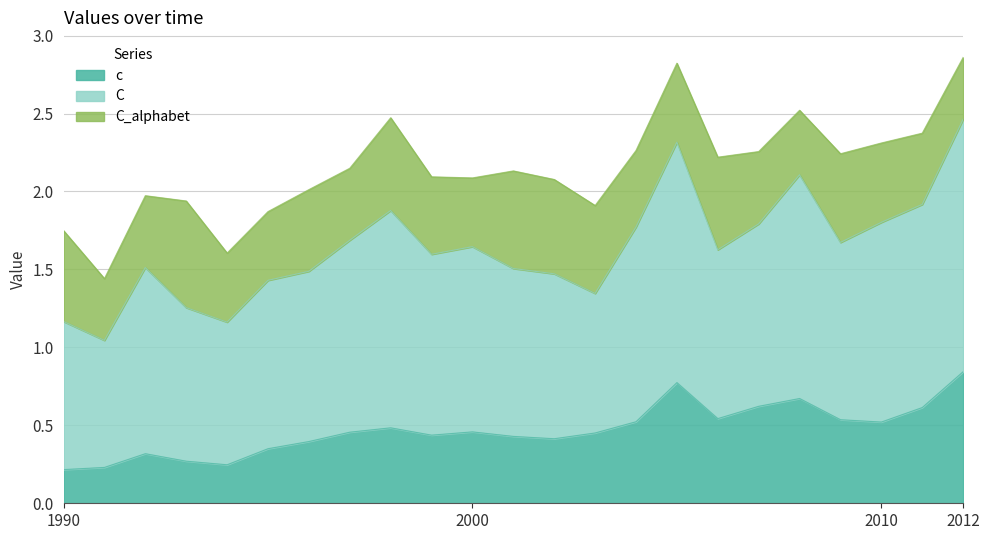

Count the C_alphabet values in the range 0 to 1.

23